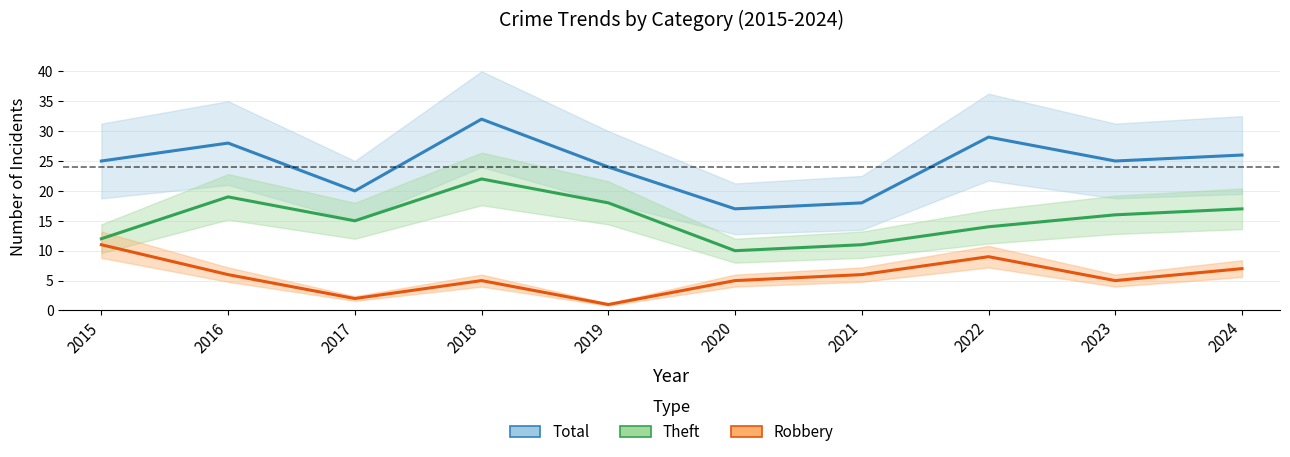

Reading left to right, transcribe all the data shown in this chart.

Robbery: 2015=11	2016=6	2017=2	2018=5	2019=1	2020=5	2021=6	2022=9	2023=5	2024=7
Theft: 2015=12	2016=19	2017=15	2018=22	2019=18	2020=10	2021=11	2022=14	2023=16	2024=17
Total: 2015=25	2016=28	2017=20	2018=32	2019=24	2020=17	2021=18	2022=29	2023=25	2024=26